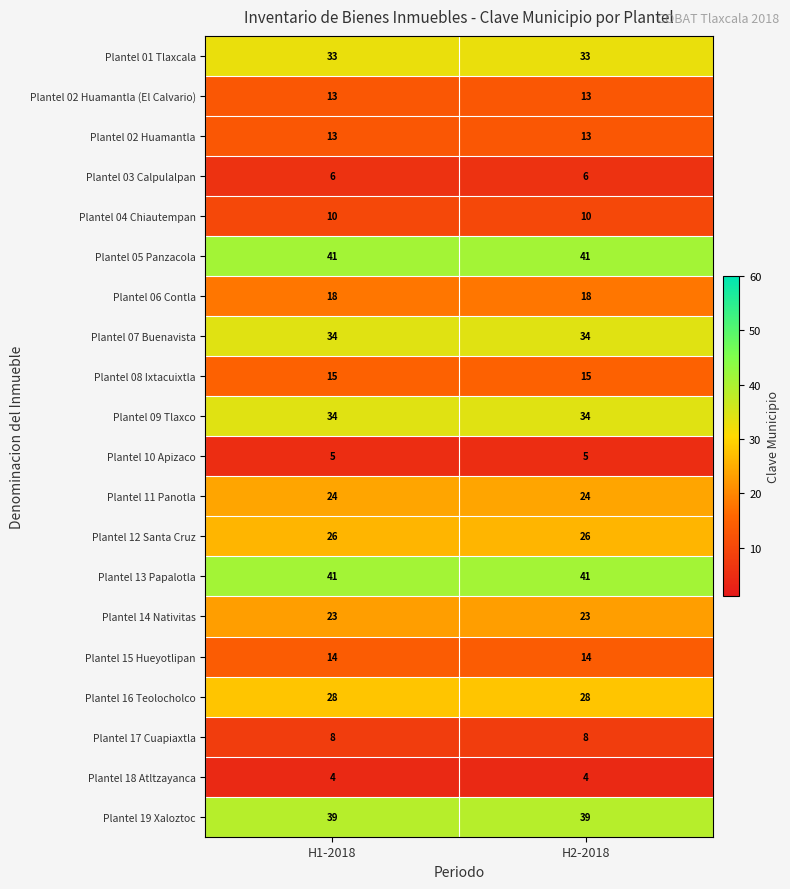

What is the difference between the highest and lowest values at H2-2018?

37